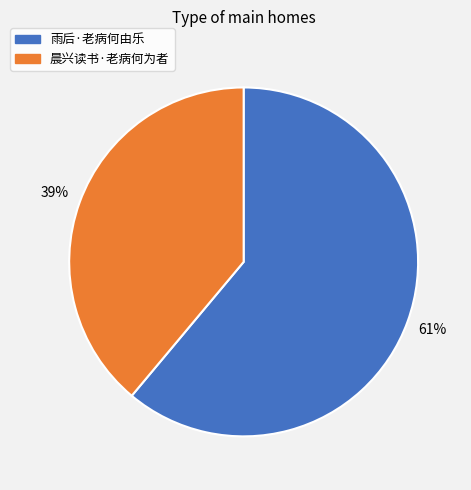

What is the smallest slice in the pie chart?

晨兴读书·老病何为者